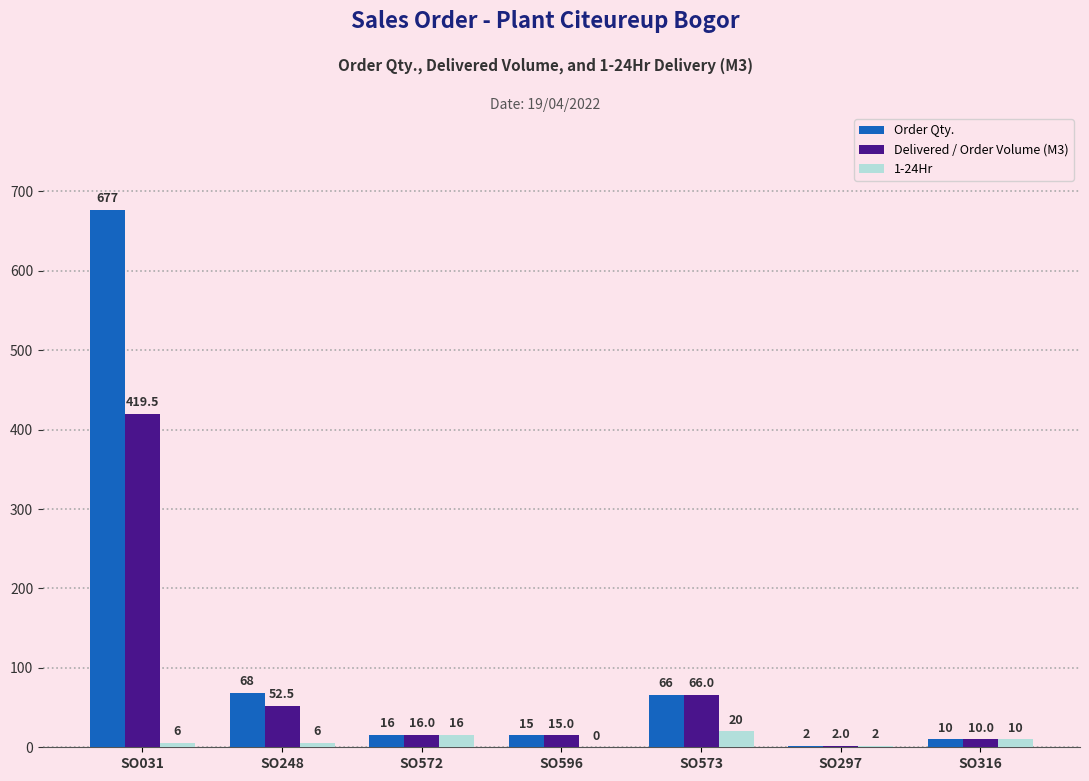

What are all the series names shown in the legend?

Order Qty., Delivered / Order Volume (M3), 1-24Hr